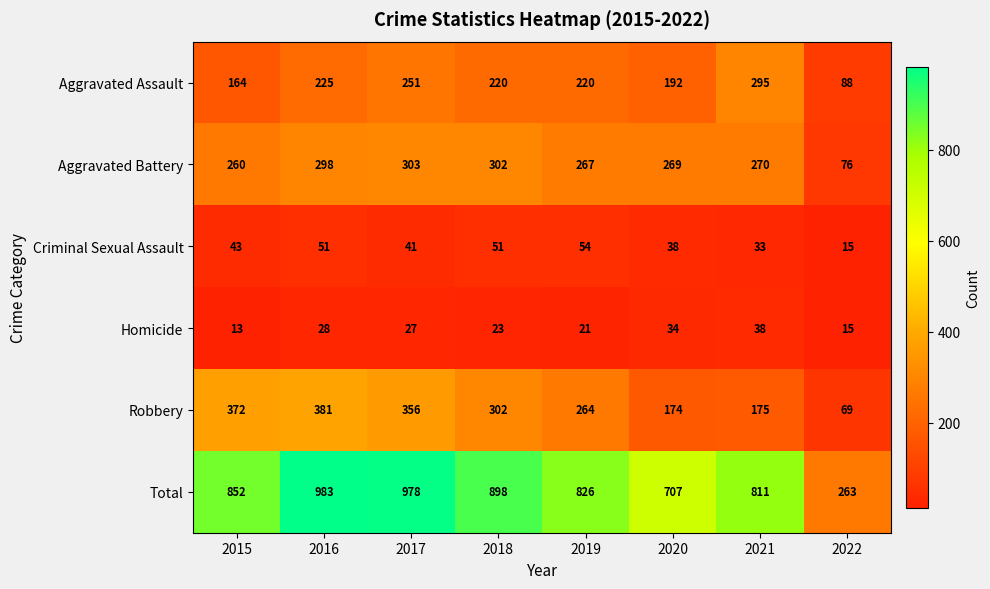

What is the sum of the Criminal Sexual Assault values at 2016 and 2022?

66